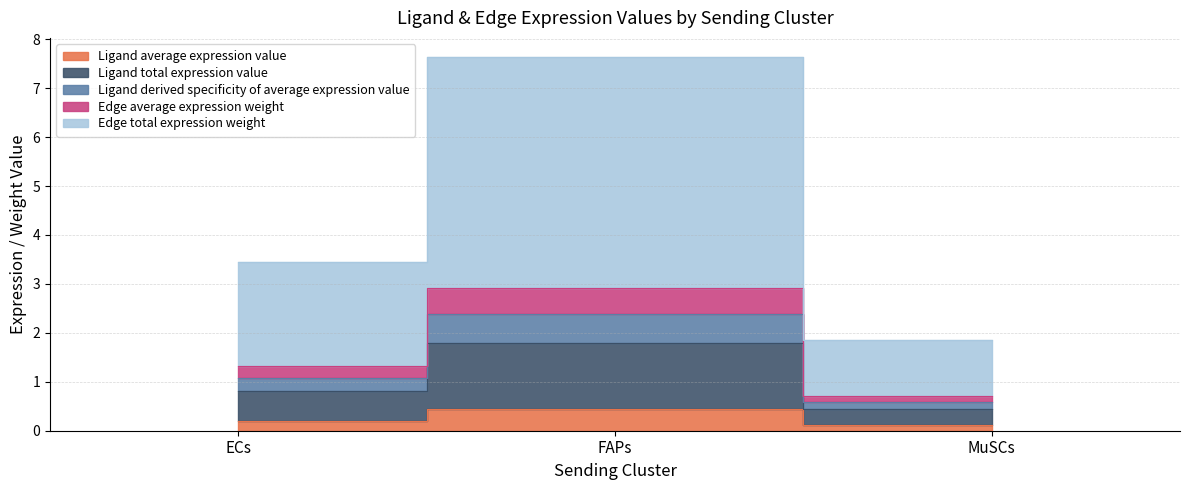

Is the value of Ligand average expression value at ECs greater than the value of Edge average expression weight at ECs?

No